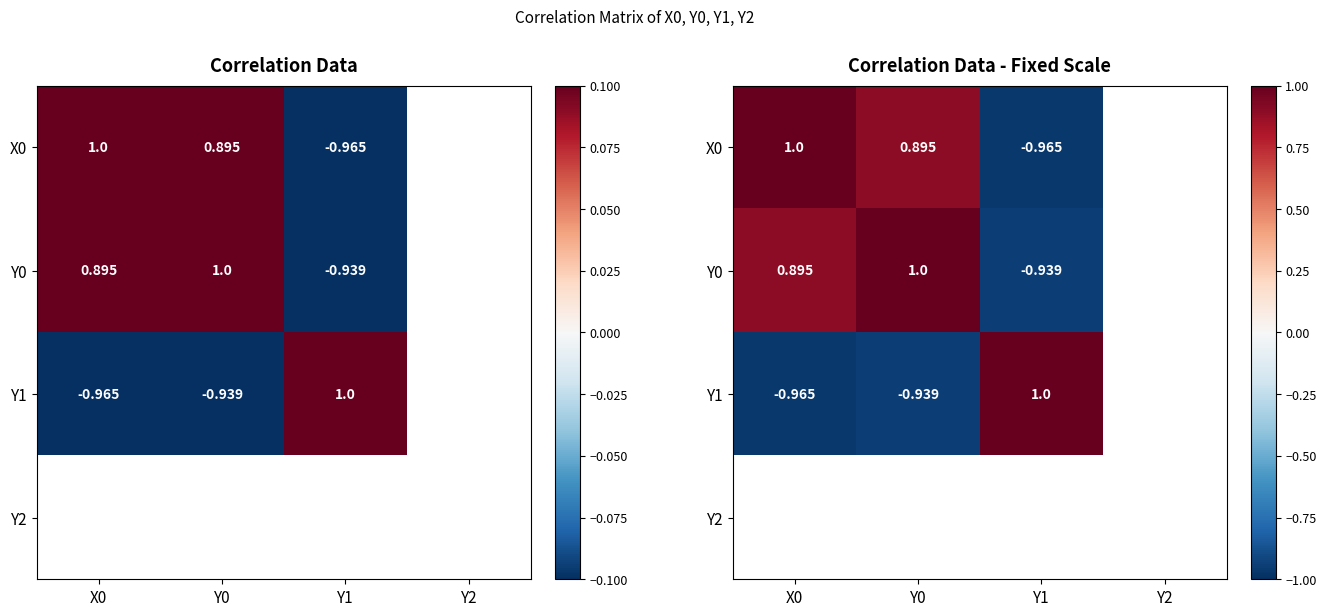

Between X0 and Y1, which is larger?

X0